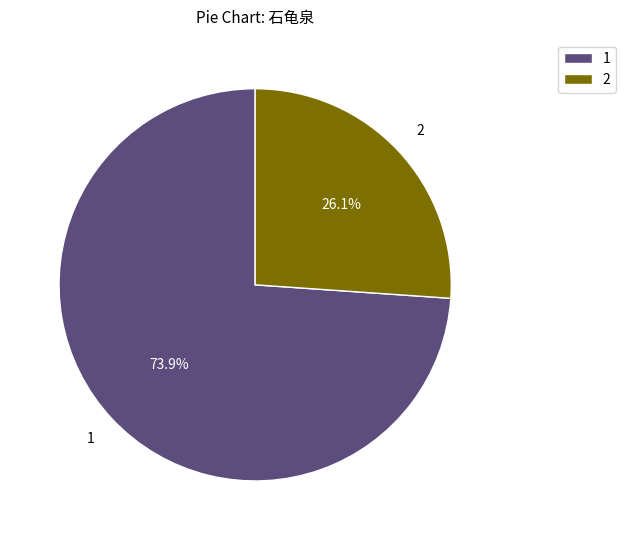

Rank the categories by value from lowest to highest.

2, 1